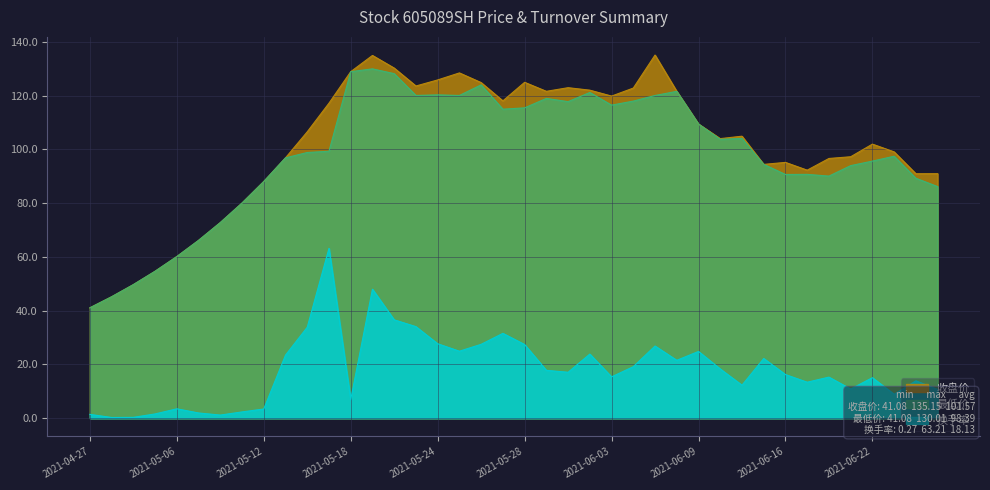

Reading right to left, extract all data points from this chart.

收盘价: 2021-06-25=91.0	2021-06-24=91.0	2021-06-23=99.1	2021-06-22=102.0	2021-06-21=97.3	2021-06-18=96.7	2021-06-17=92.3	2021-06-16=95.2	2021-06-15=94.5	2021-06-11=105.0	2021-06-10=104.0	2021-06-09=109.5	2021-06-08=121.6	2021-06-07=135.2	2021-06-04=122.9	2021-06-03=119.9	2021-06-02=122.1	2021-06-01=123.0	2021-05-31=121.7	2021-05-28=125.0	2021-05-27=118.1	2021-05-26=124.9	2021-05-25=128.5	2021-05-24=125.9	2021-05-21=123.6	2021-05-20=130.3	2021-05-19=135.0	2021-05-18=129.0	2021-05-17=117.2	2021-05-14=106.6	2021-05-13=96.9	2021-05-12=88.1	2021-05-11=80.1	2021-05-10=72.8	2021-05-07=66.2	2021-05-06=60.1	2021-04-30=54.7	2021-04-29=49.7	2021-04-28=45.2	2021-04-27=41.1
最低价: 2021-06-25=86.2	2021-06-24=89.3	2021-06-23=97.5	2021-06-22=95.7	2021-06-21=94.0	2021-06-18=90.1	2021-06-17=90.8	2021-06-16=90.7	2021-06-15=94.5	2021-06-11=104.1	2021-06-10=103.8	2021-06-09=109.5	2021-06-08=121.6	2021-06-07=120.1	2021-06-04=118.0	2021-06-03=116.5	2021-06-02=121.2	2021-06-01=117.8	2021-05-31=119.0	2021-05-28=115.5	2021-05-27=115.0	2021-05-26=124.0	2021-05-25=120.1	2021-05-24=120.3	2021-05-21=120.1	2021-05-20=128.2	2021-05-19=130.0	2021-05-18=129.0	2021-05-17=99.3	2021-05-14=98.9	2021-05-13=96.9	2021-05-12=88.1	2021-05-11=80.1	2021-05-10=72.8	2021-05-07=66.2	2021-05-06=60.1	2021-04-30=54.7	2021-04-29=49.7	2021-04-28=45.2	2021-04-27=41.1
换手率: 2021-06-25=10.7	2021-06-24=13.9	2021-06-23=8.9	2021-06-22=15.1	2021-06-21=10.9	2021-06-18=15.3	2021-06-17=13.4	2021-06-16=16.2	2021-06-15=22.2	2021-06-11=12.3	2021-06-10=18.3	2021-06-09=24.9	2021-06-08=21.6	2021-06-07=26.9	2021-06-04=19.2	2021-06-03=15.4	2021-06-02=23.9	2021-06-01=17.1	2021-05-31=17.8	2021-05-28=27.4	2021-05-27=31.6	2021-05-26=27.5	2021-05-25=24.9	2021-05-24=27.7	2021-05-21=34.1	2021-05-20=36.6	2021-05-19=48.0	2021-05-18=6.9	2021-05-17=63.2	2021-05-14=33.9	2021-05-13=23.5	2021-05-12=3.4	2021-05-11=2.3	2021-05-10=1.2	2021-05-07=1.9	2021-05-06=3.5	2021-04-30=1.6	2021-04-29=0.3	2021-04-28=0.3	2021-04-27=1.4